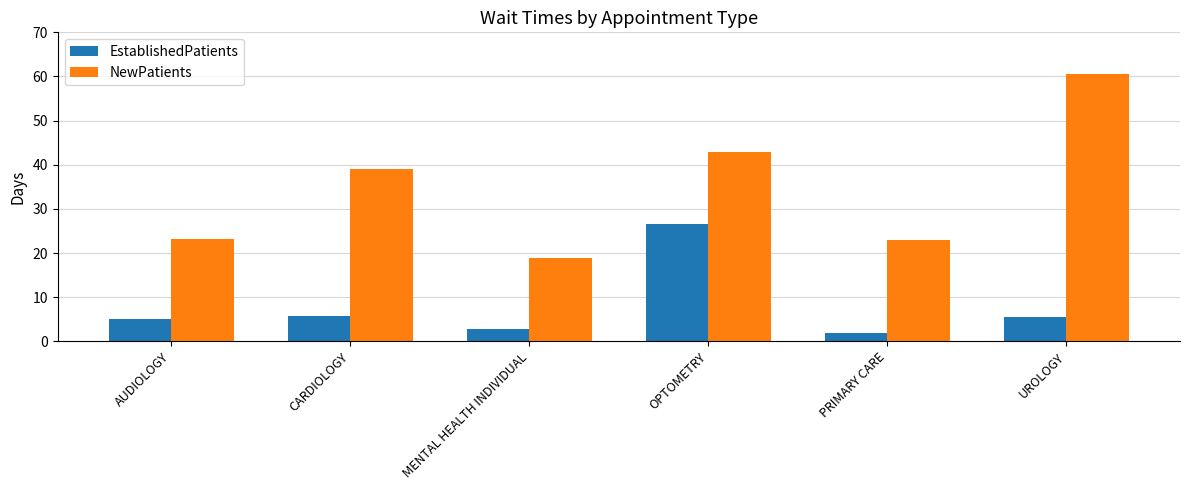

The EstablishedPatients series shows 5.8 at CARDIOLOGY. True or false?

True